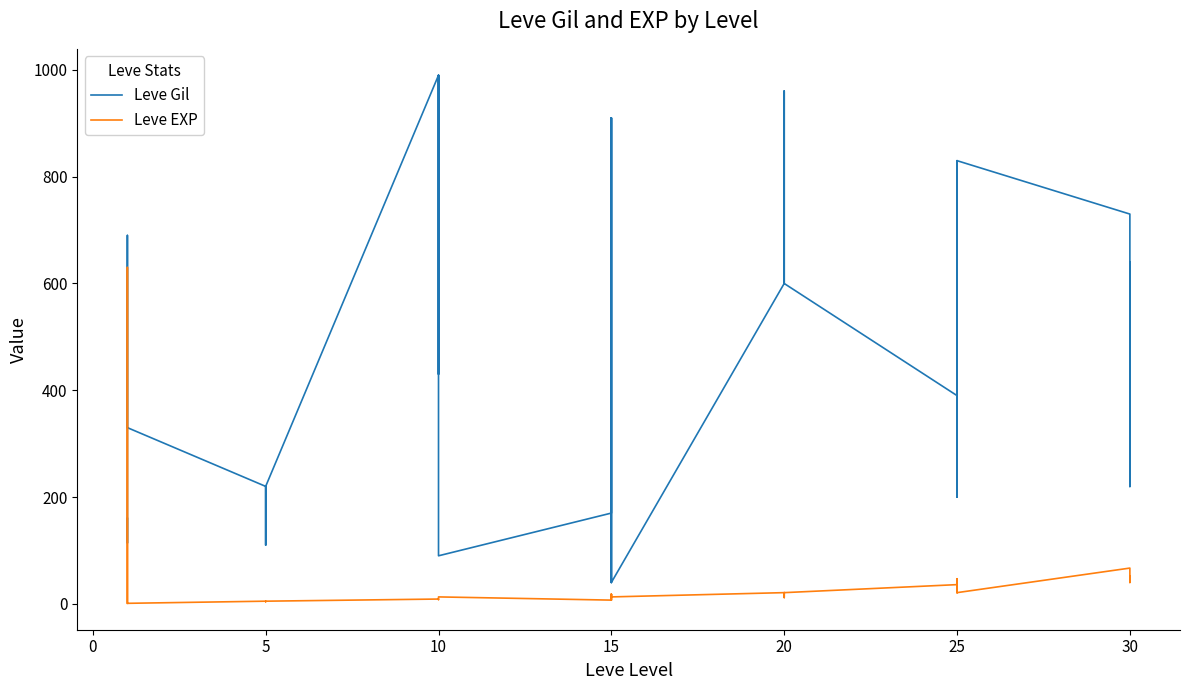

Rank the series by their average value, from highest to lowest.

Leve Gil, Leve EXP